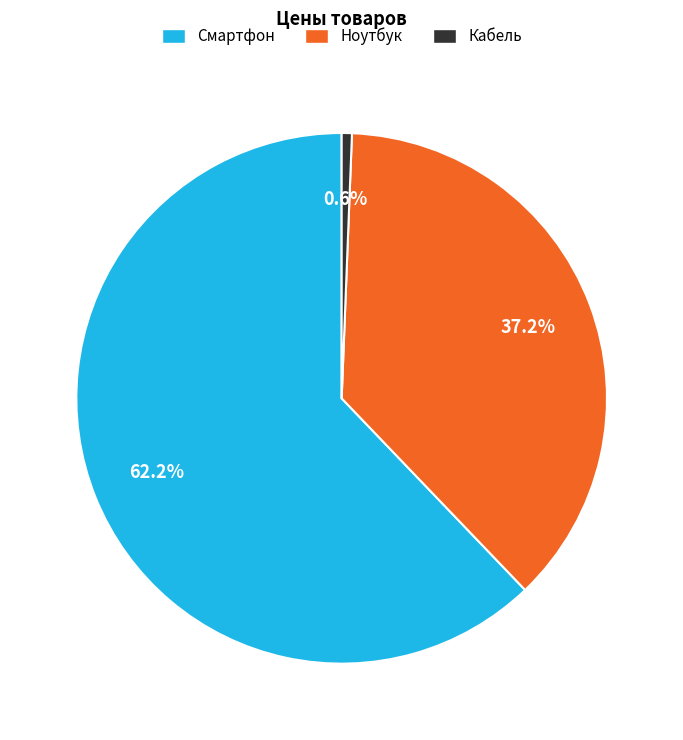

The Кабель slice represents 11% of the pie. True or false?

False